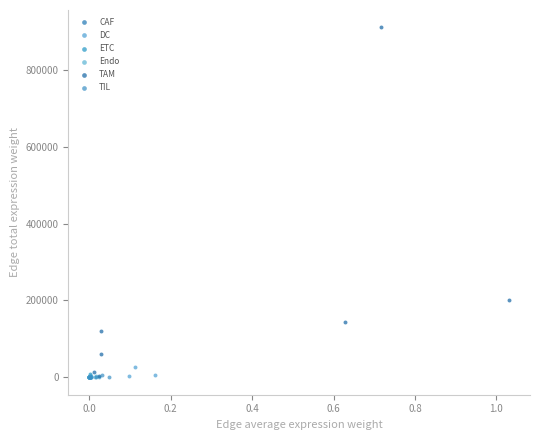

What are all the series names shown in the legend?

CAF, DC, ETC, Endo, TAM, TIL